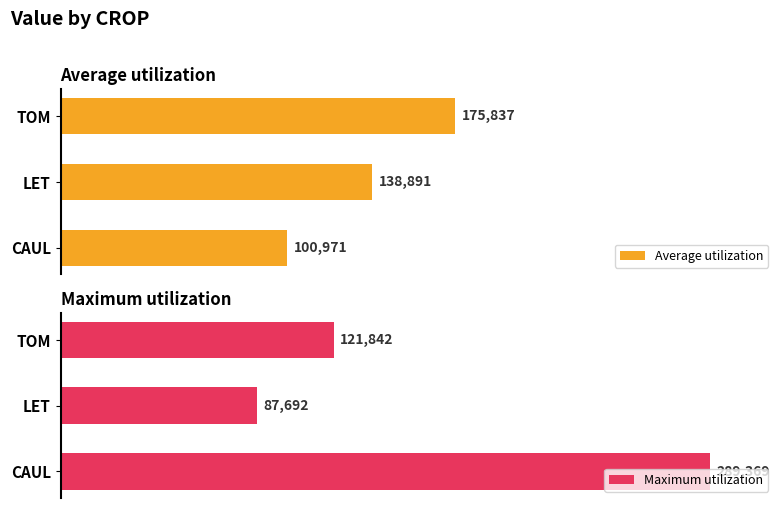

Which category has the lowest value in the Average utilization series?

CAUL